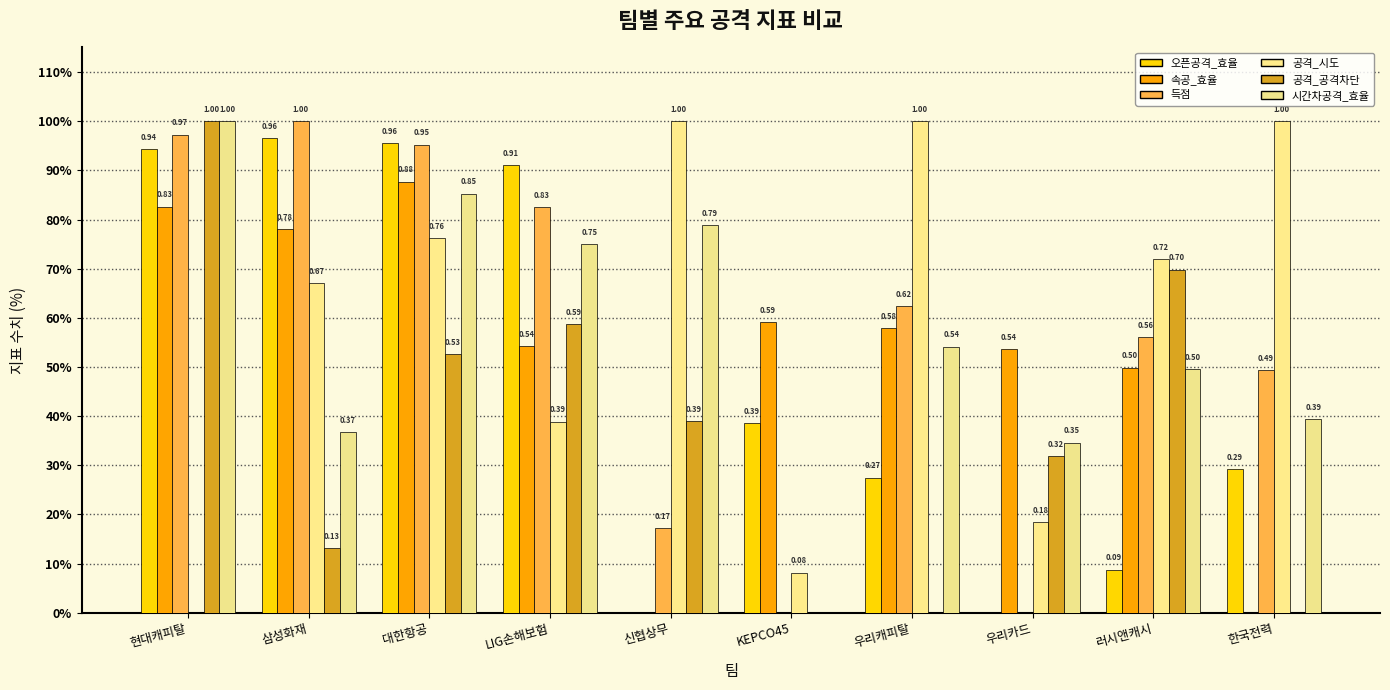

Are the bars grouped side by side (vs. stacked)?

Yes